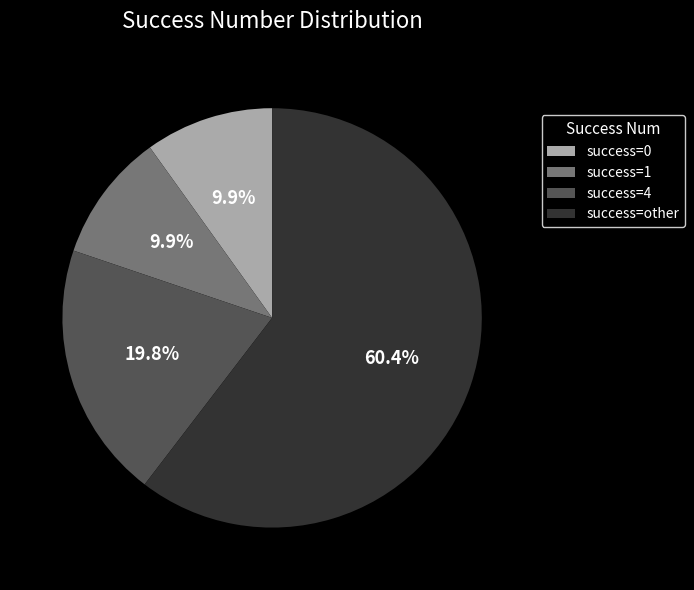

Which slice is the largest?

success=other